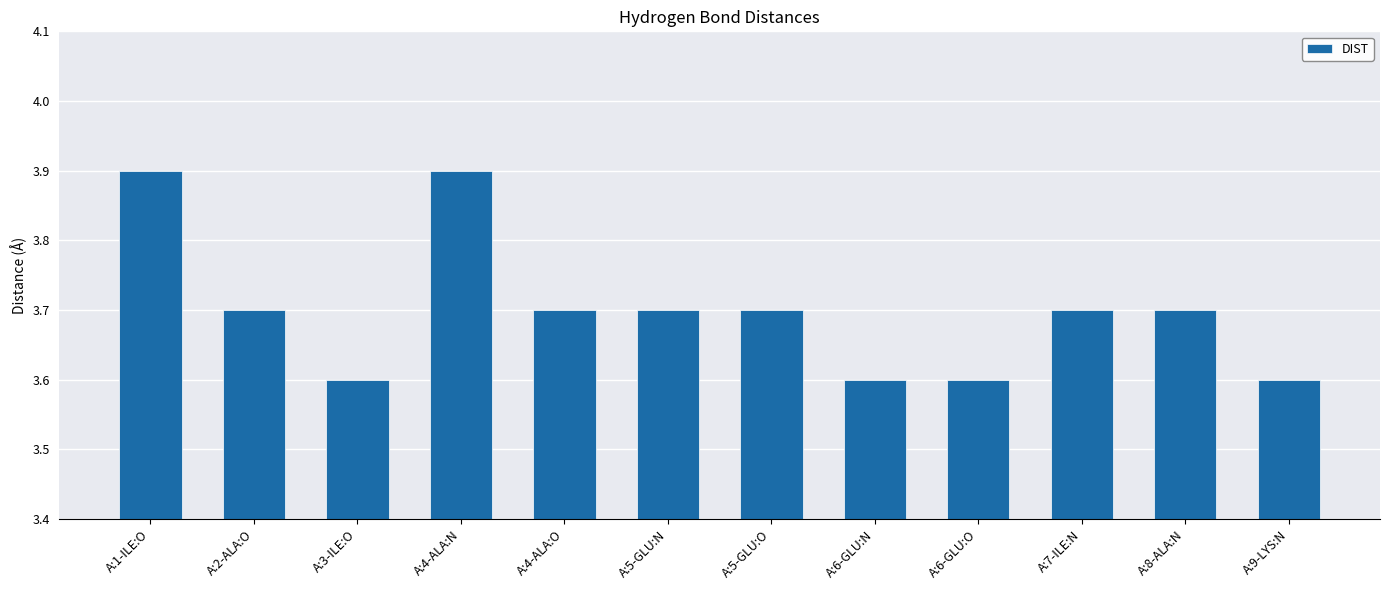

What is the smallest value displayed?

3.6